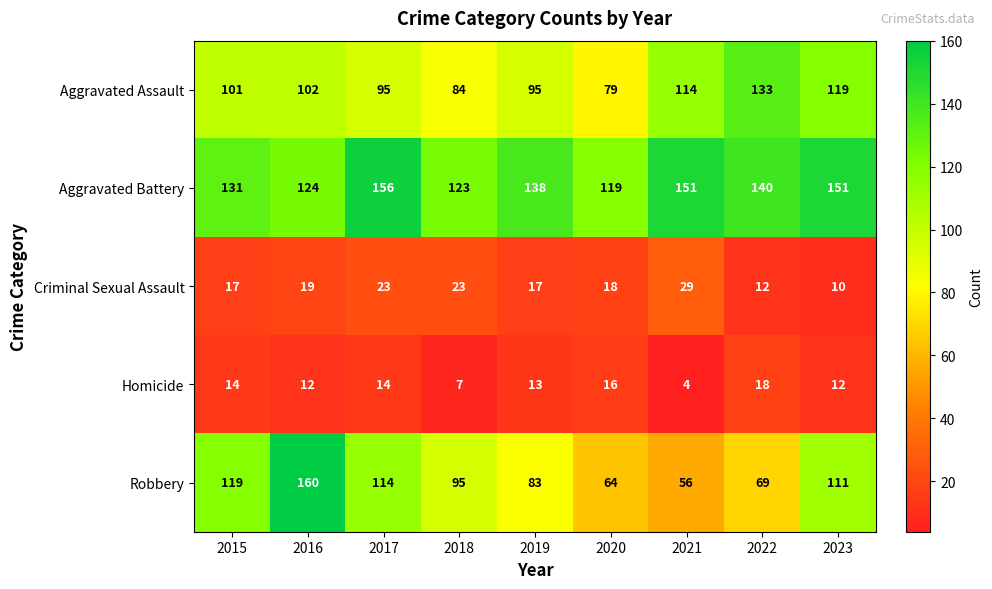

Where does the Aggravated Battery series first go above 138?

2017